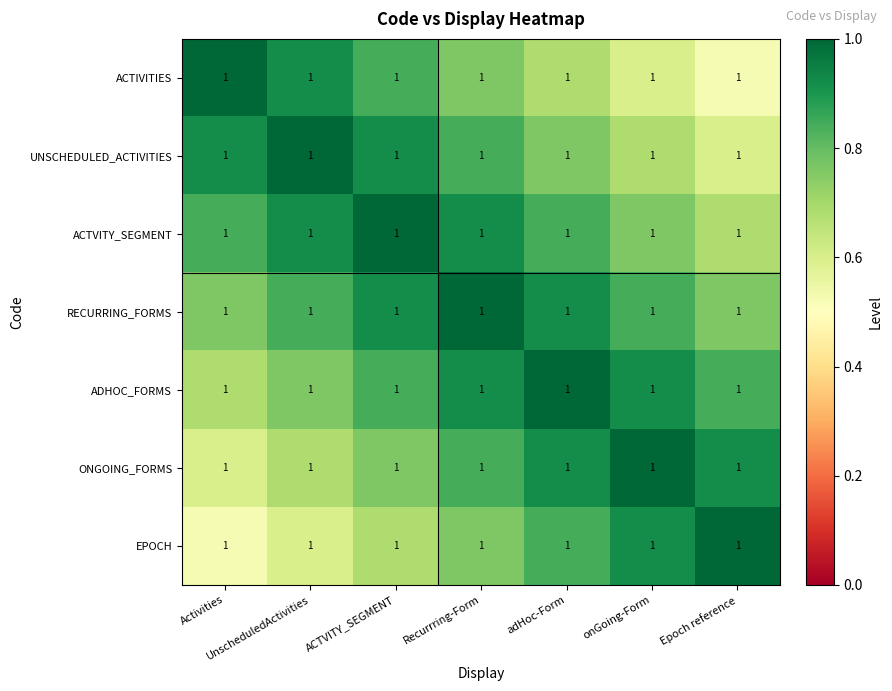

Reading left to right, what are all the values shown in this chart?

ACTIVITIES: Activities=1.0	UnscheduledActivities=1.0	ACTVITY_SEGMENT=1.0	Recurrring-Form=1.0	adHoc-Form=1.0	onGoing-Form=1.0	Epoch reference=1.0
UNSCHEDULED_ACTIVITIES: Activities=1.0	UnscheduledActivities=1.0	ACTVITY_SEGMENT=1.0	Recurrring-Form=1.0	adHoc-Form=1.0	onGoing-Form=1.0	Epoch reference=1.0
ACTVITY_SEGMENT: Activities=1.0	UnscheduledActivities=1.0	ACTVITY_SEGMENT=1.0	Recurrring-Form=1.0	adHoc-Form=1.0	onGoing-Form=1.0	Epoch reference=1.0
RECURRING_FORMS: Activities=1.0	UnscheduledActivities=1.0	ACTVITY_SEGMENT=1.0	Recurrring-Form=1.0	adHoc-Form=1.0	onGoing-Form=1.0	Epoch reference=1.0
ADHOC_FORMS: Activities=1.0	UnscheduledActivities=1.0	ACTVITY_SEGMENT=1.0	Recurrring-Form=1.0	adHoc-Form=1.0	onGoing-Form=1.0	Epoch reference=1.0
ONGOING_FORMS: Activities=1.0	UnscheduledActivities=1.0	ACTVITY_SEGMENT=1.0	Recurrring-Form=1.0	adHoc-Form=1.0	onGoing-Form=1.0	Epoch reference=1.0
EPOCH: Activities=1.0	UnscheduledActivities=1.0	ACTVITY_SEGMENT=1.0	Recurrring-Form=1.0	adHoc-Form=1.0	onGoing-Form=1.0	Epoch reference=1.0